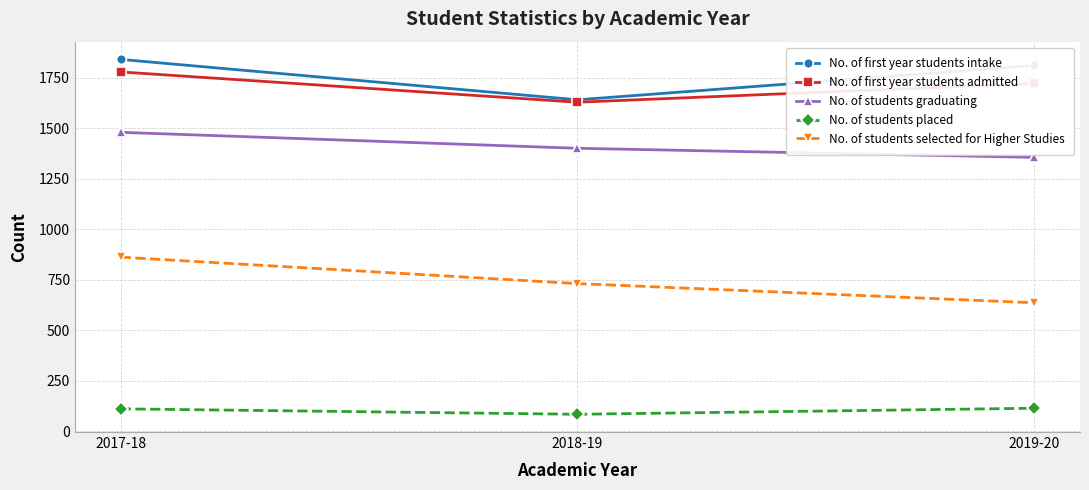

What is the difference between the maximum and minimum values in the No. of students placed series?

30